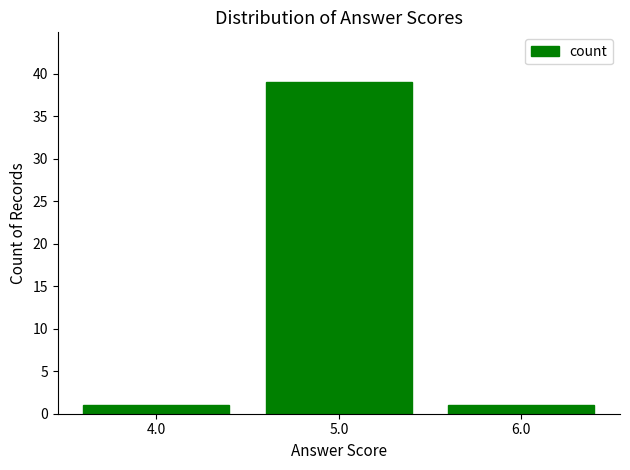

What is the ratio of the value at 5.0 to the value at 6.0?

39.0